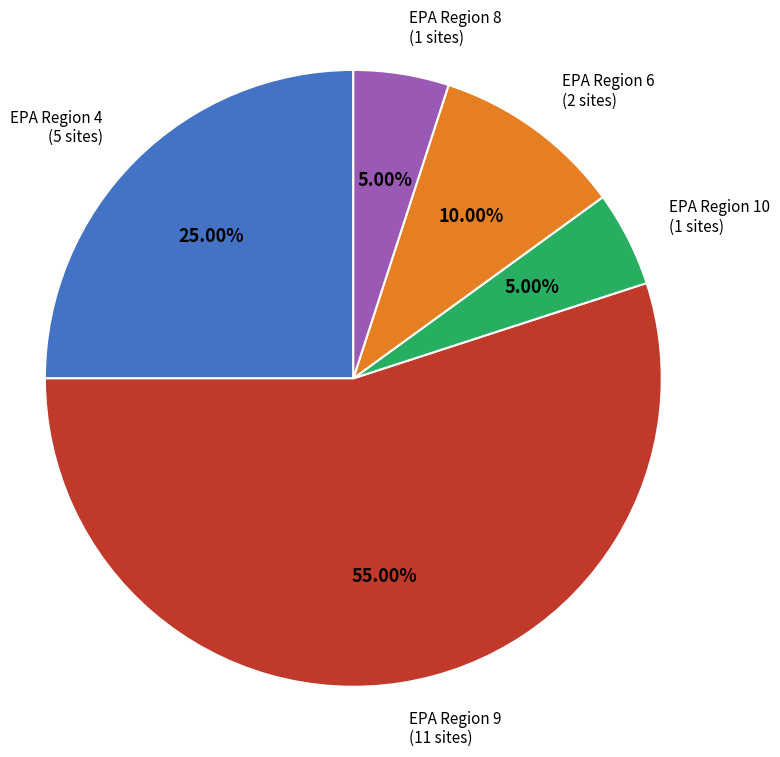

Is there a majority slice in this chart?

Yes